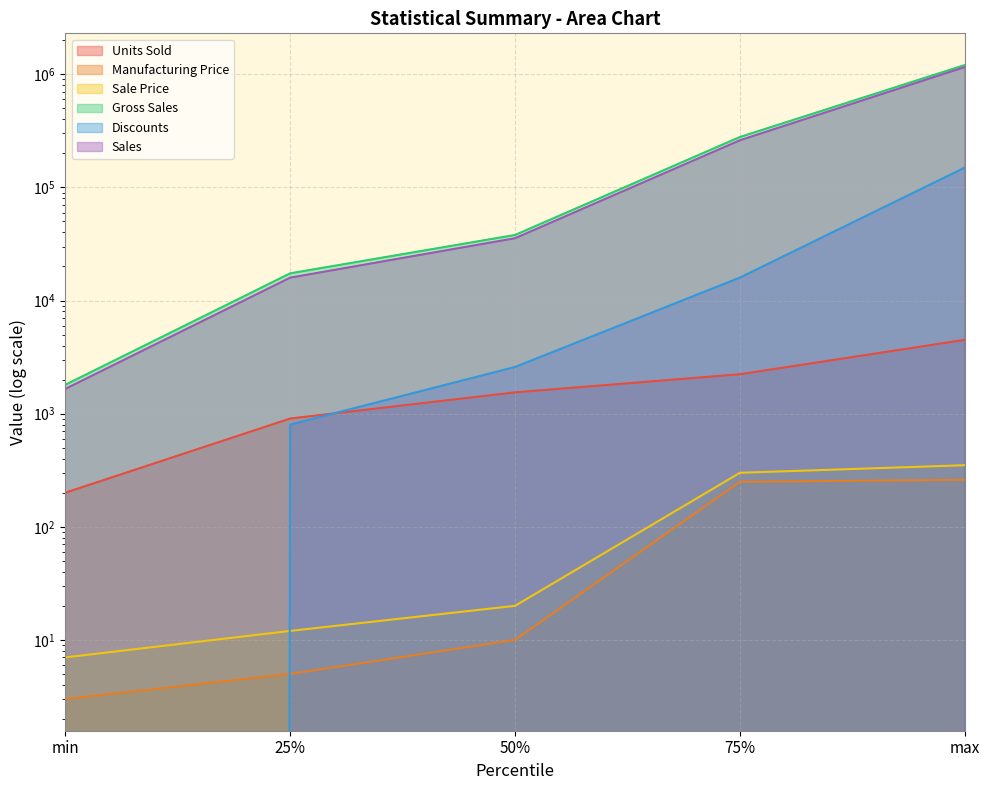

The value of Manufacturing Price at 25% is 2.4. True or false?

False